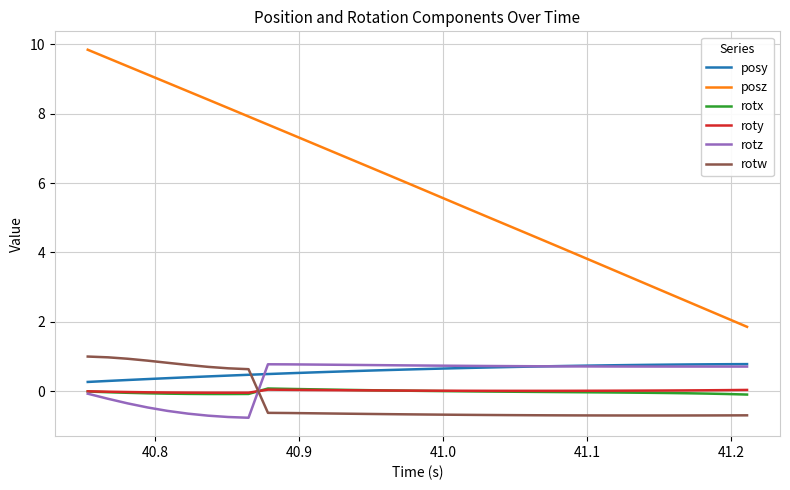

Which series has the largest total across all categories?

posz